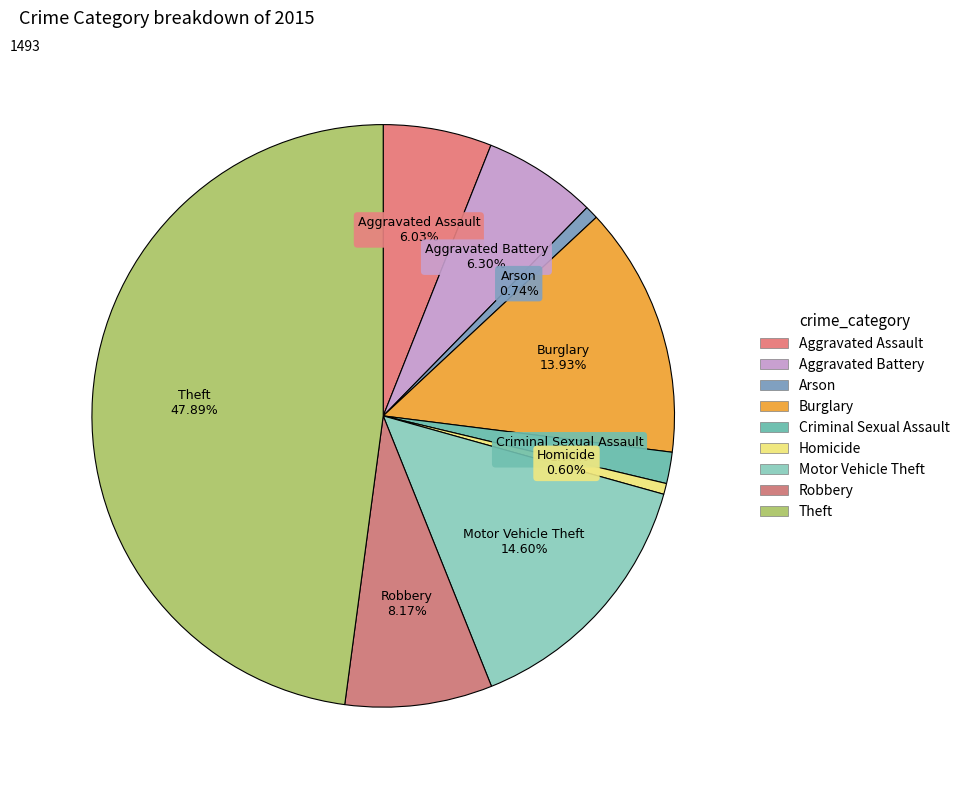

What percentage is the Burglary slice, to the nearest percent?

14%